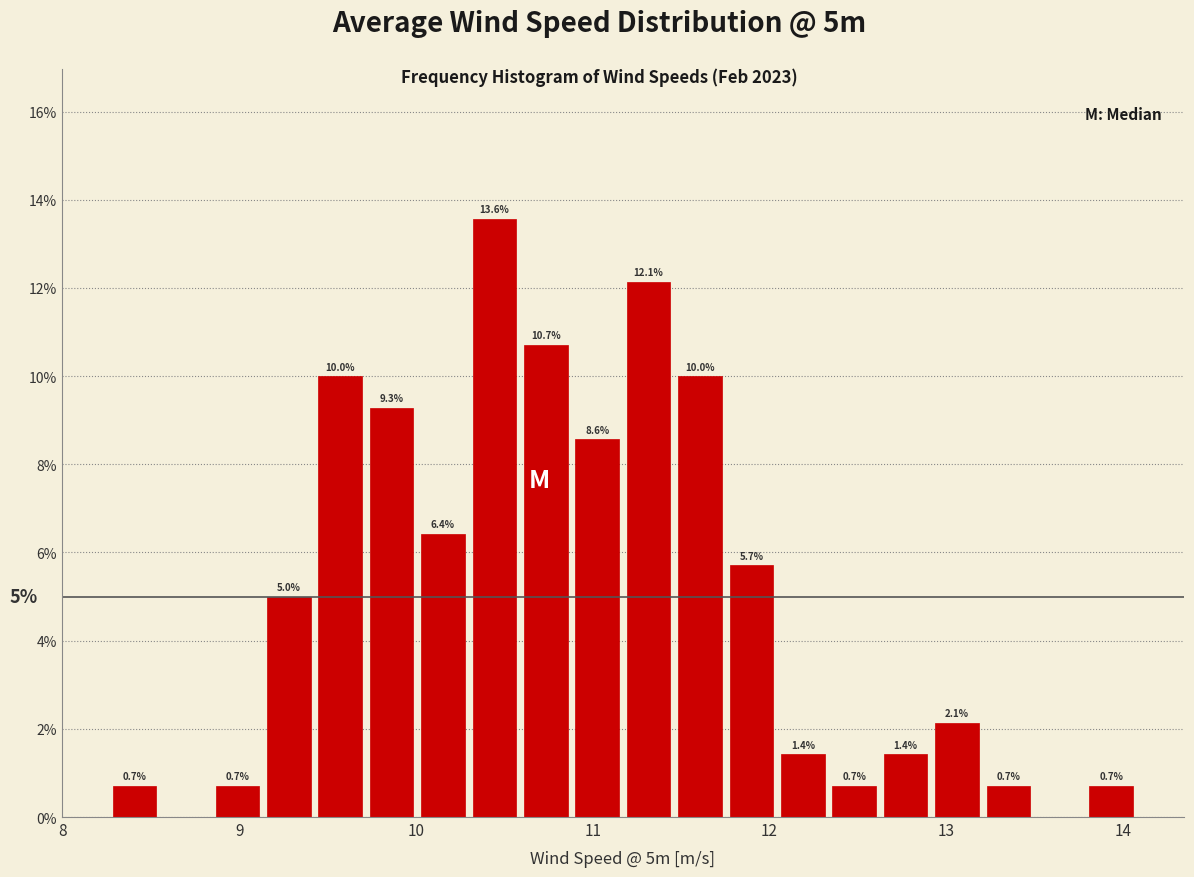

Read against the x-axis, roughly where is the centre of the tallest bar?

10.4